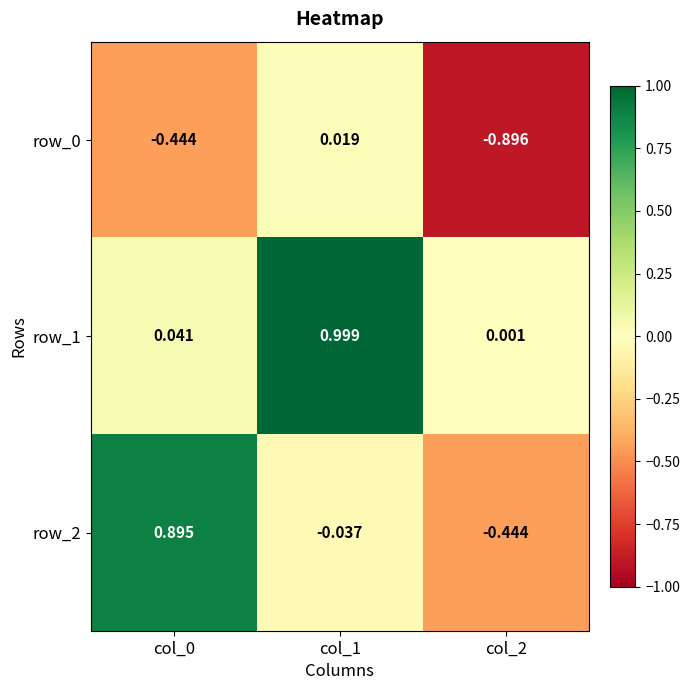

Count the number of data series in this chart.

3